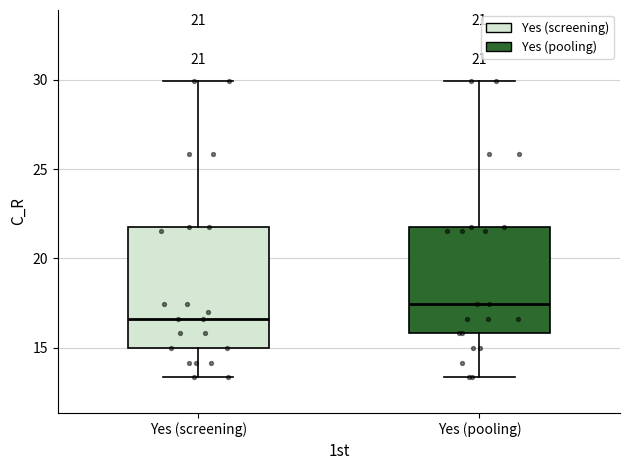

Which box has the highest median line?

Yes (pooling)